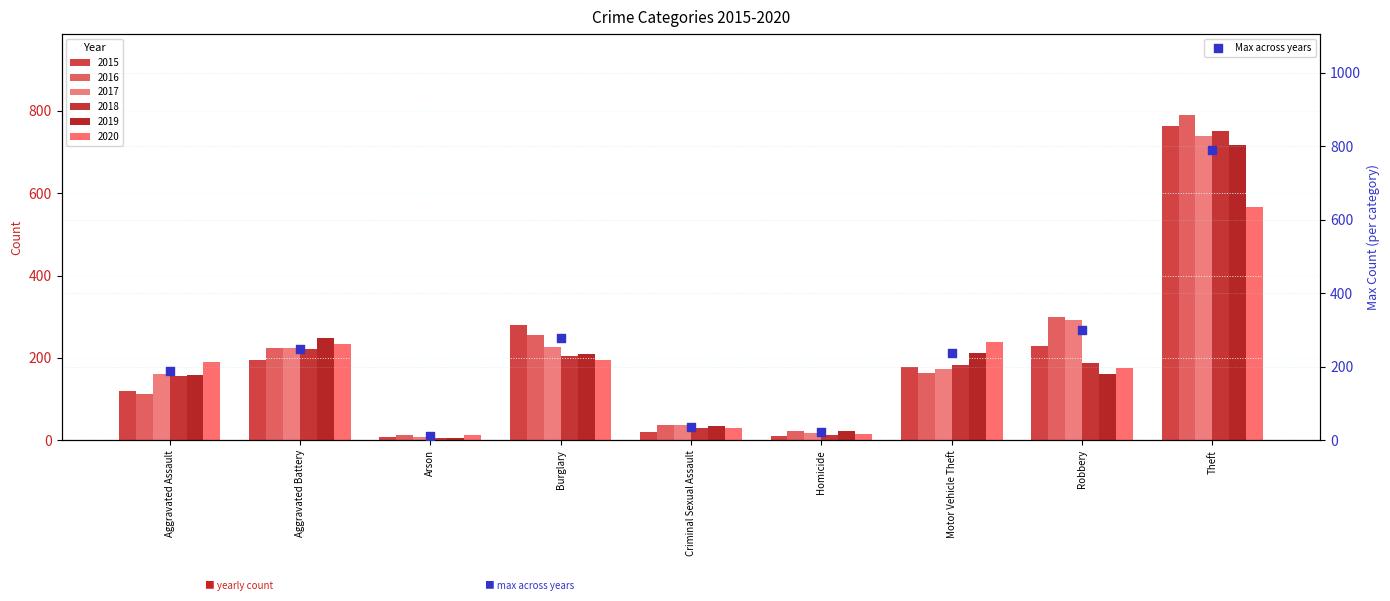

Which has a higher value, Burglary or Motor Vehicle Theft?

Burglary